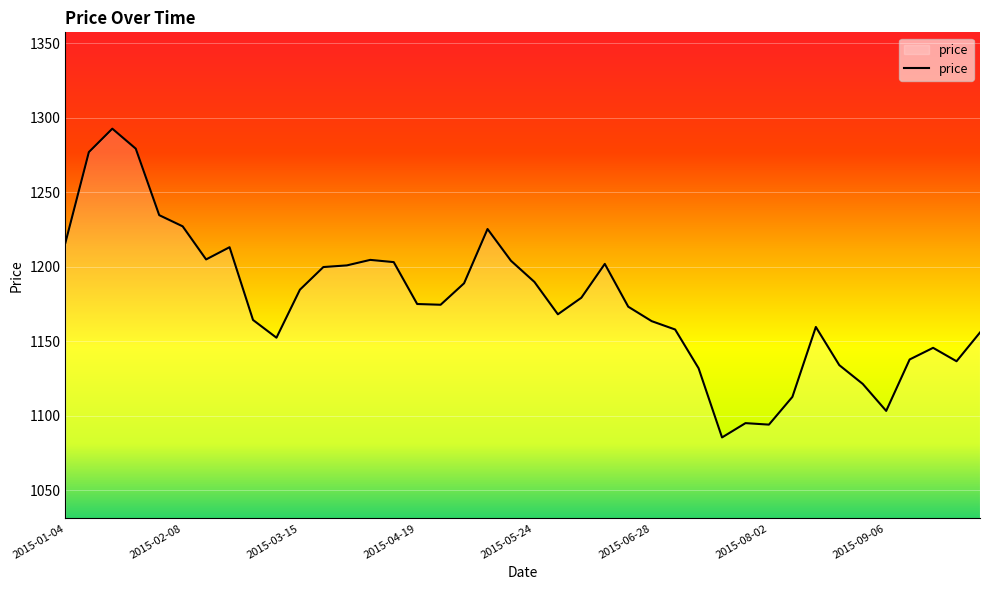

What is the difference between the maximum and minimum values?

207.1